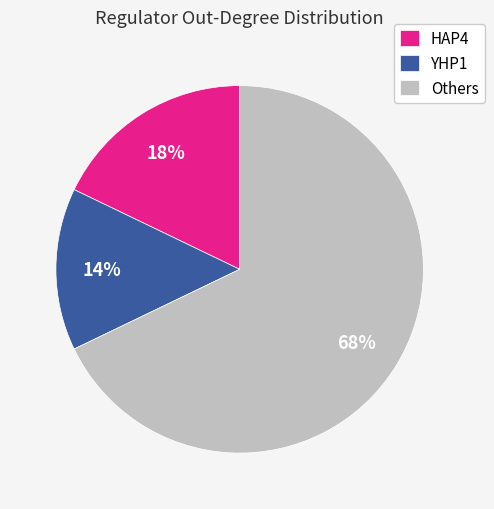

To the nearest percent, what is the average slice percentage?

33%